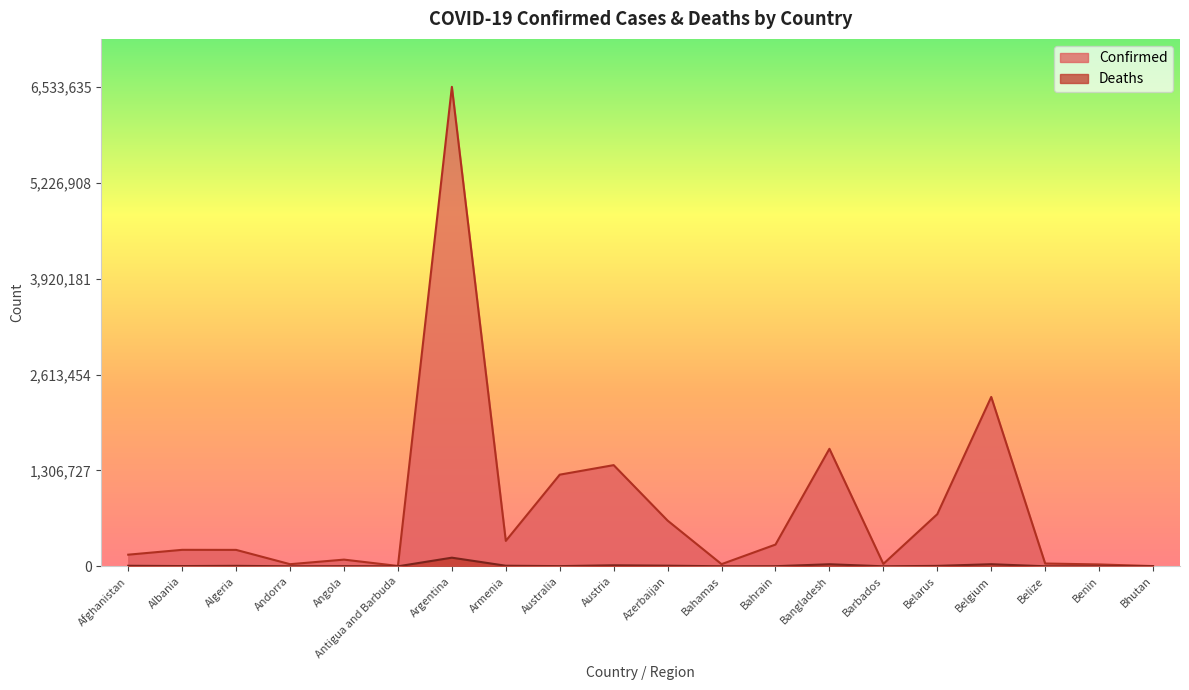

Where does the Deaths series first go above 3253?

Afghanistan